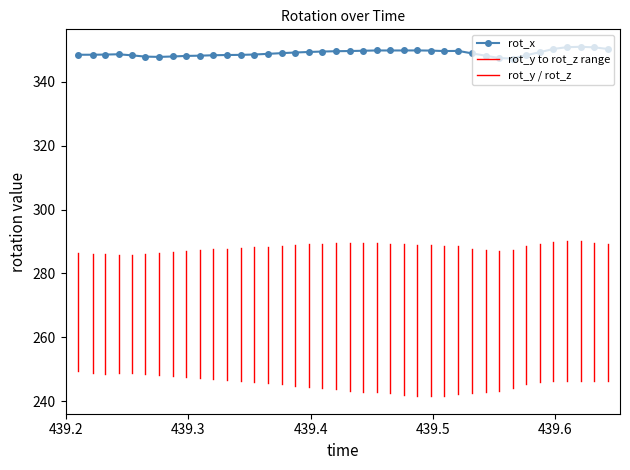

The rot_y series shows 242.9 at 439.5431. True or false?

True